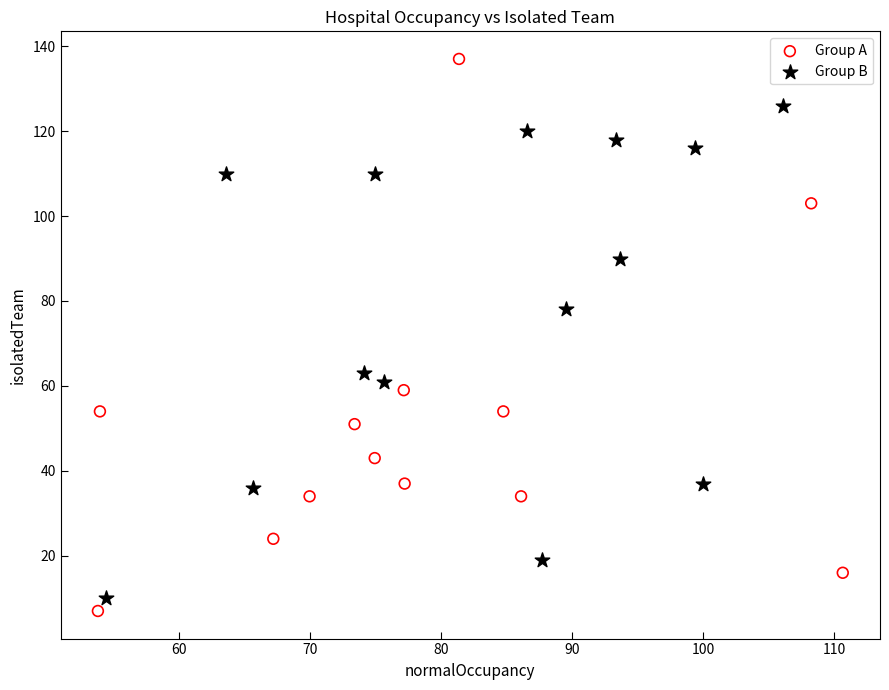

Which series has the largest Y range (max minus min)?

Group A